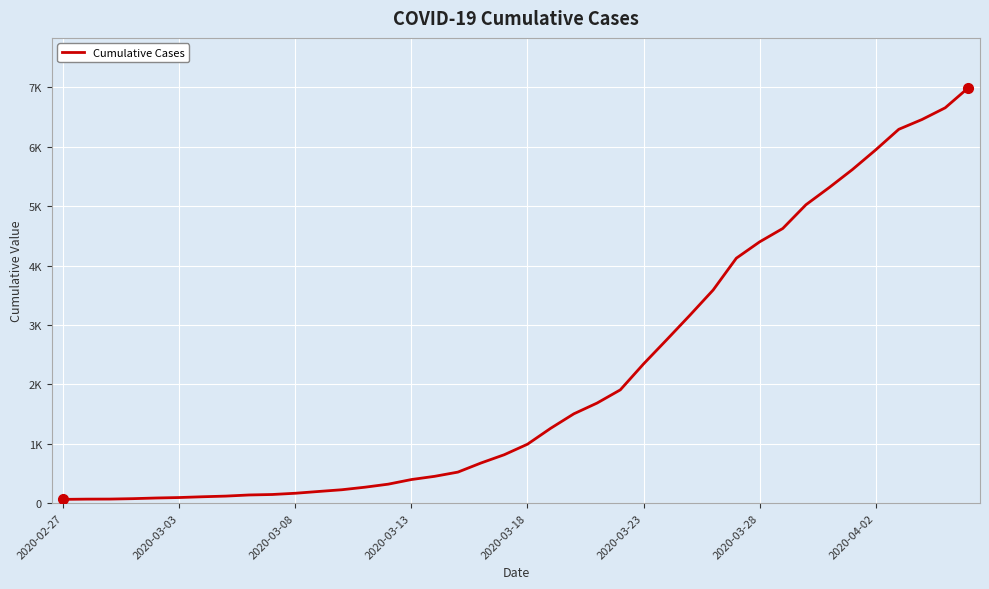

What is the value of the 18th point from the left?

523